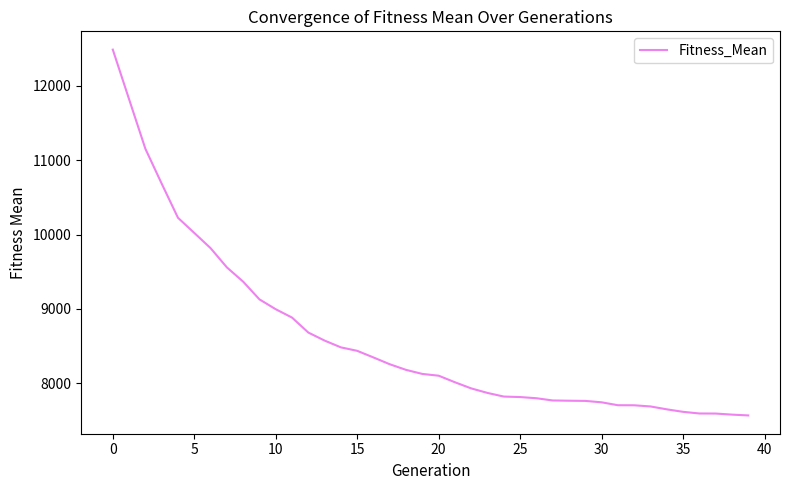

What is the maximum value shown in the chart?

12487.1